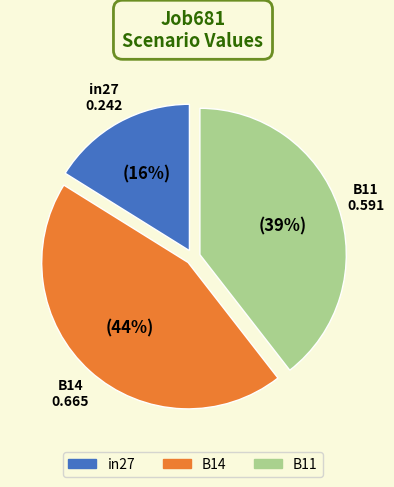

To the nearest percent, what percentage of the pie is in27?

16%